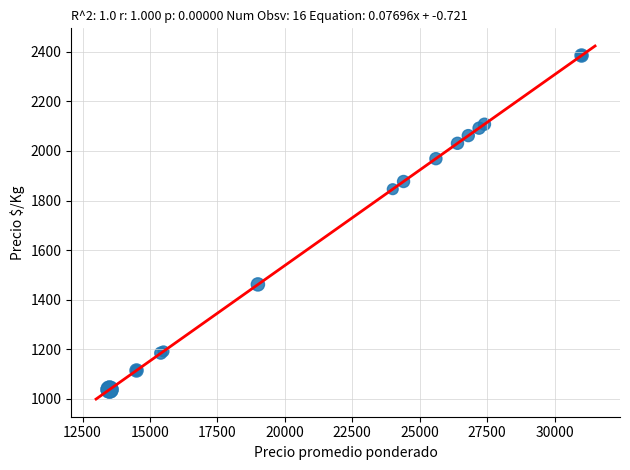

What Y value in the scatter plot is closest to 1711?

1846